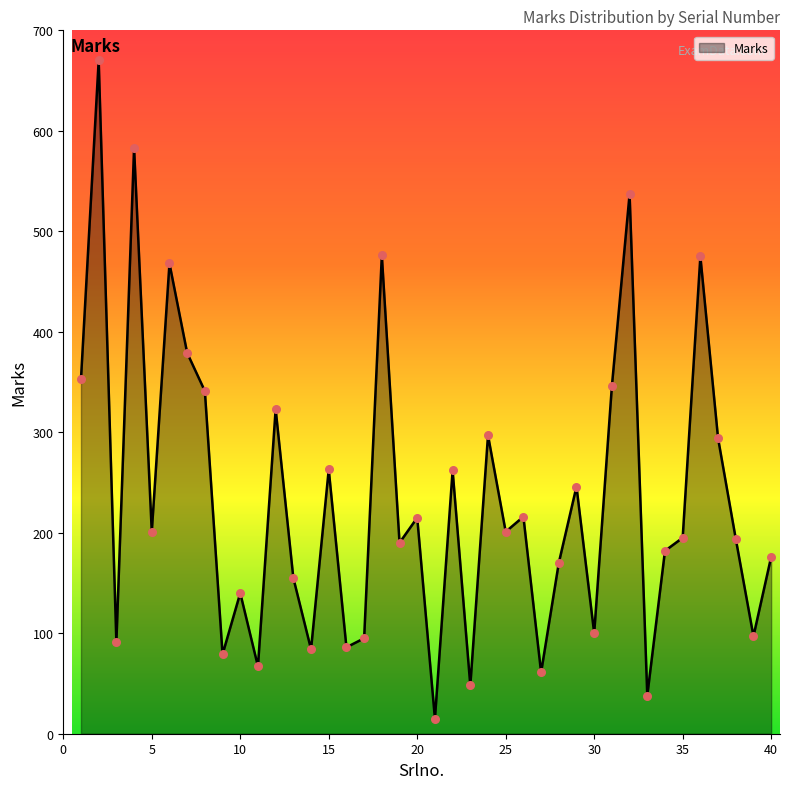

What is the smallest value displayed?

15